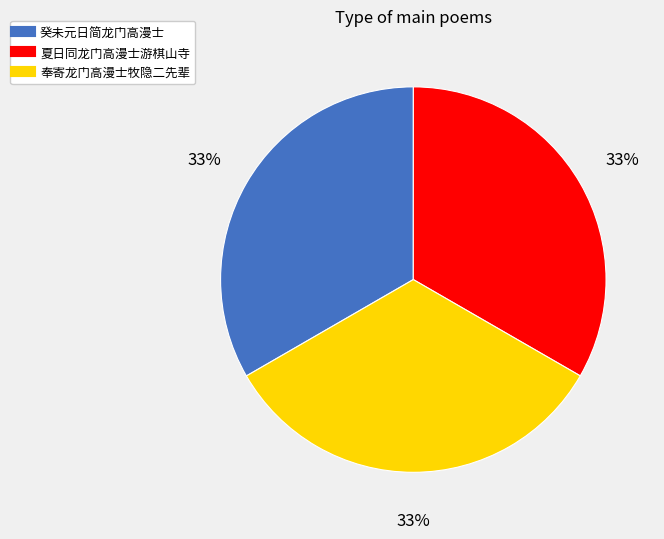

How many slices are in this pie chart?

3